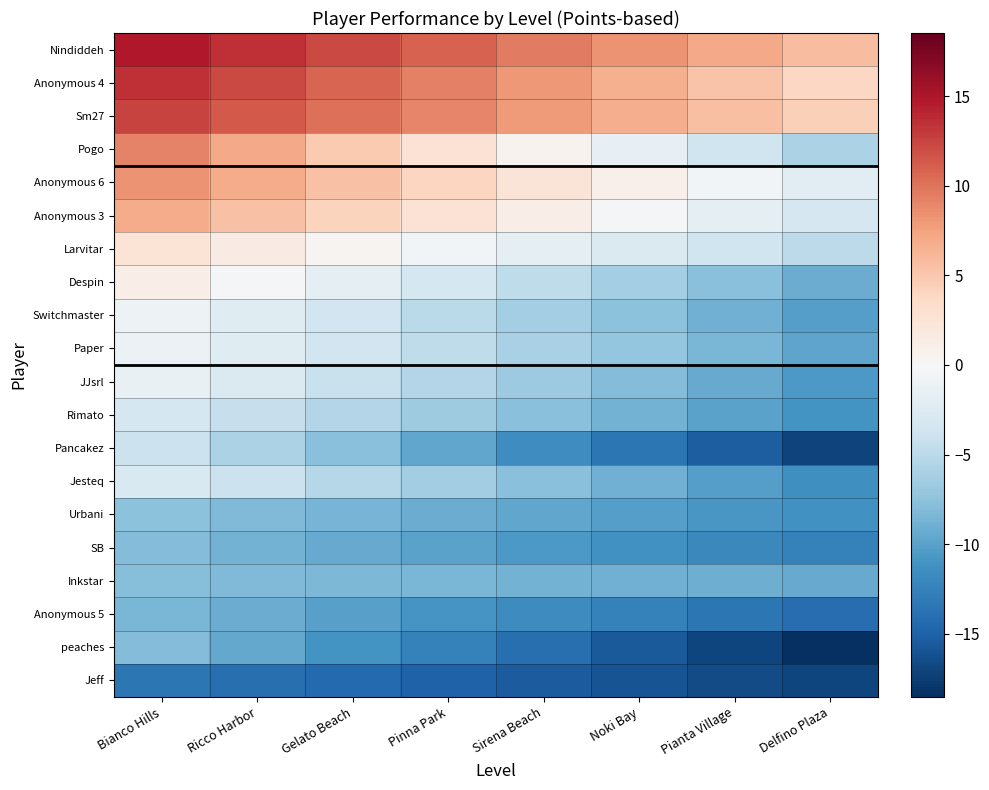

At which category is the sum across all series the highest?

Bianco Hills